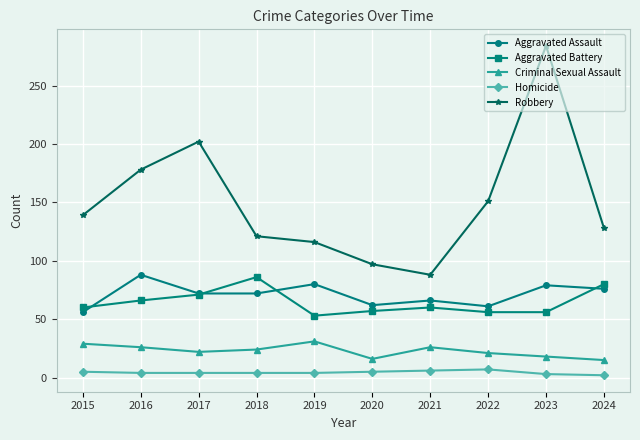

True or false: Homicide has more than 0 points higher than both neighbors.

True